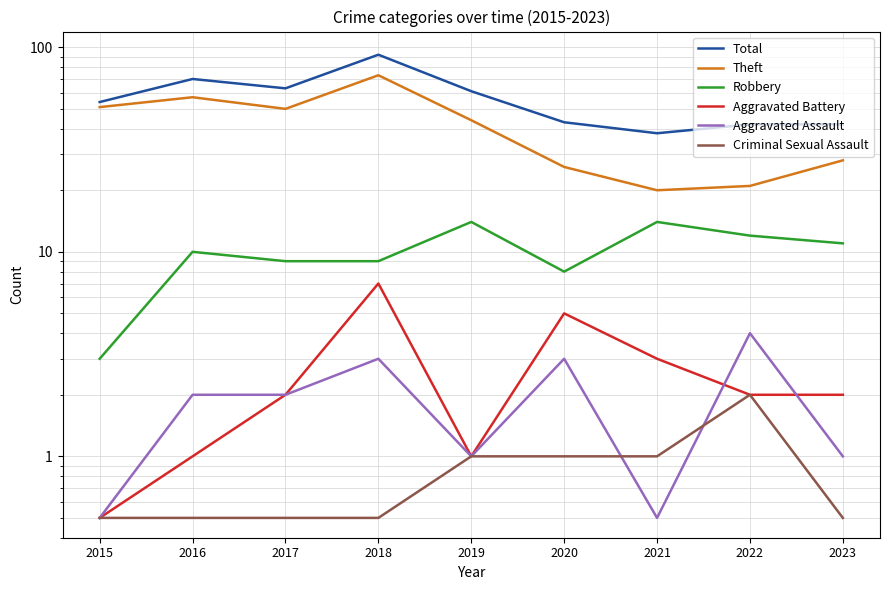

The Aggravated Battery series shows 1.0 at 2016. True or false?

True